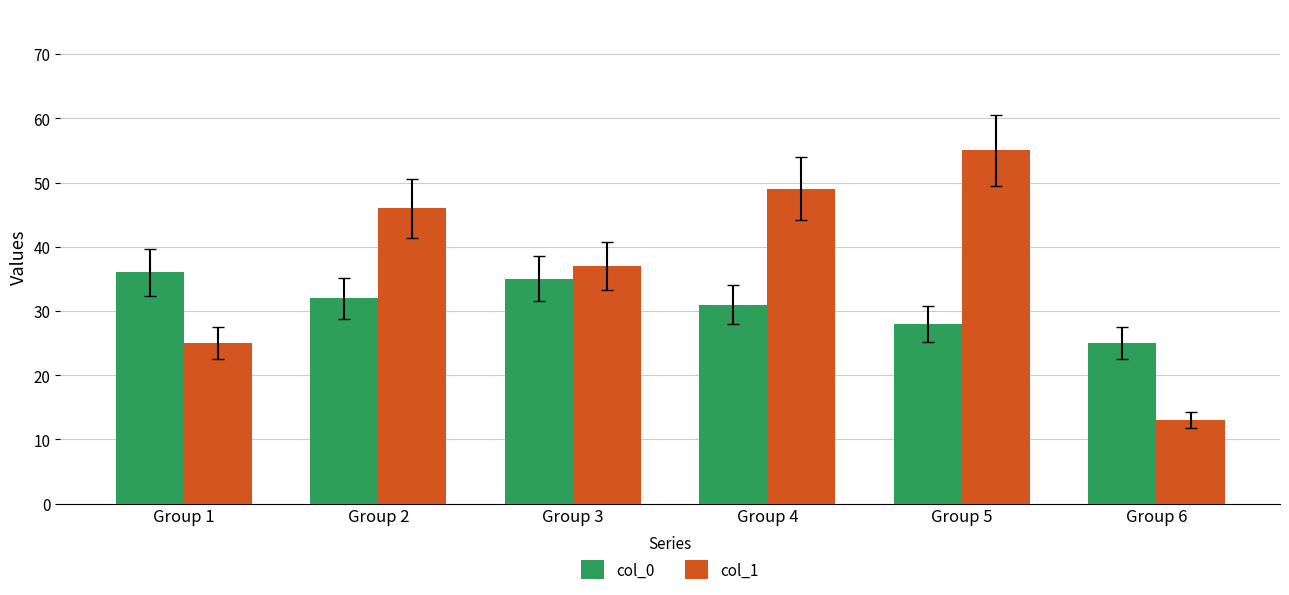

At how many categories does at least one series exceed 19?

6